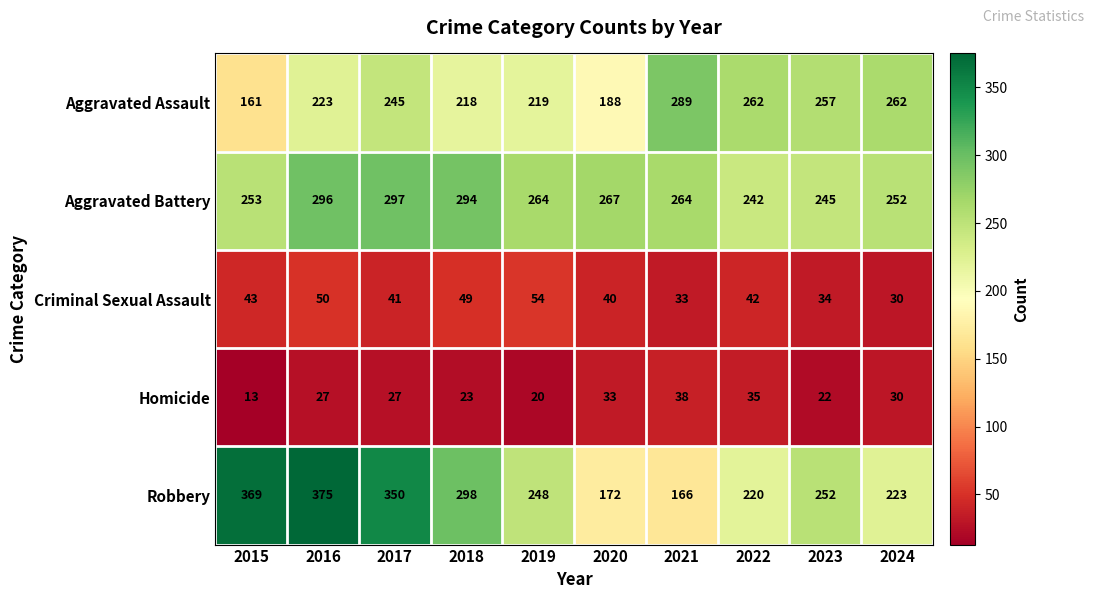

At which label is Robbery closest to 270?

2023